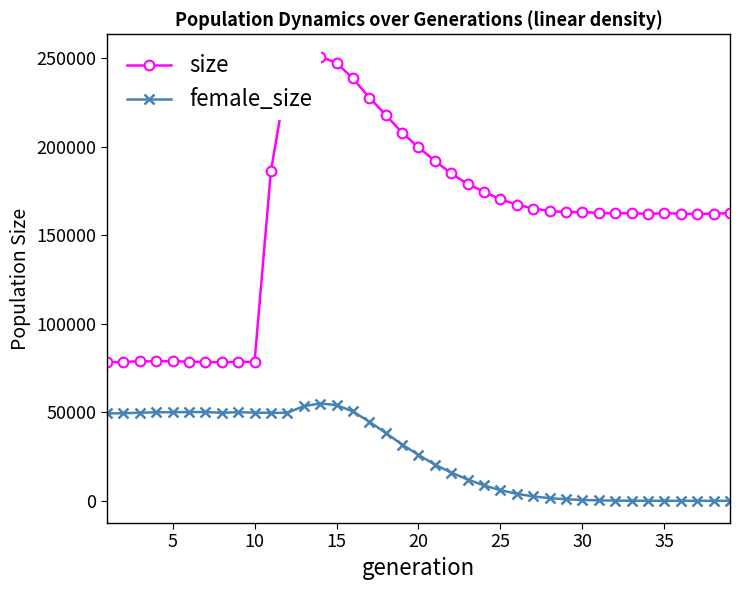

What are all the series names shown in the legend?

size, female_size